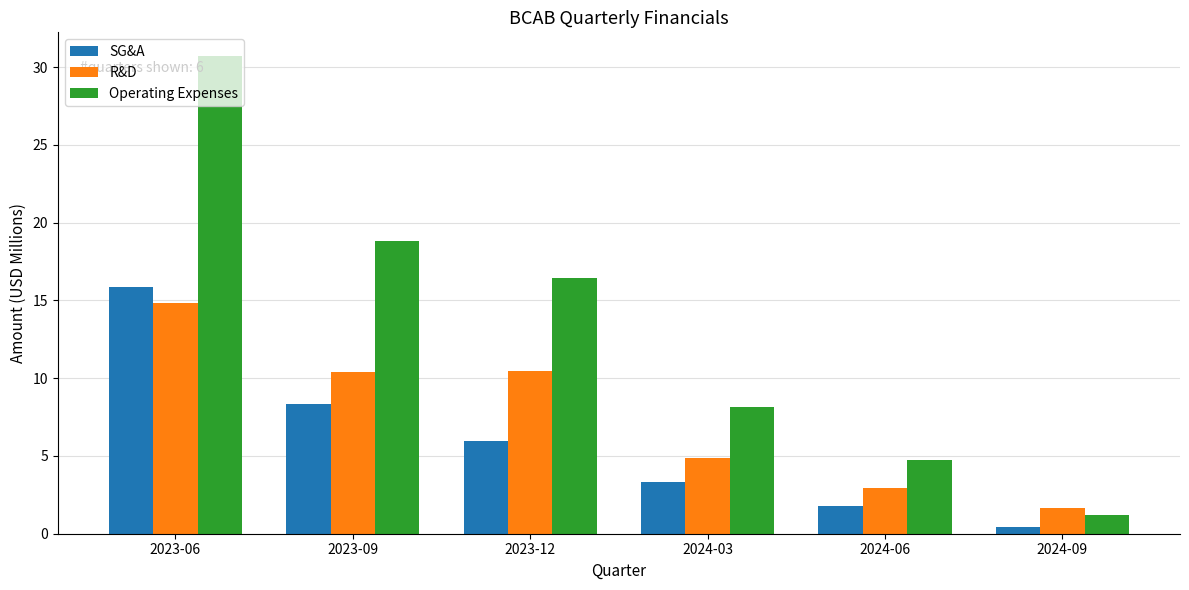

What is the difference between the maximum and minimum values in the SG&A series?

15.4